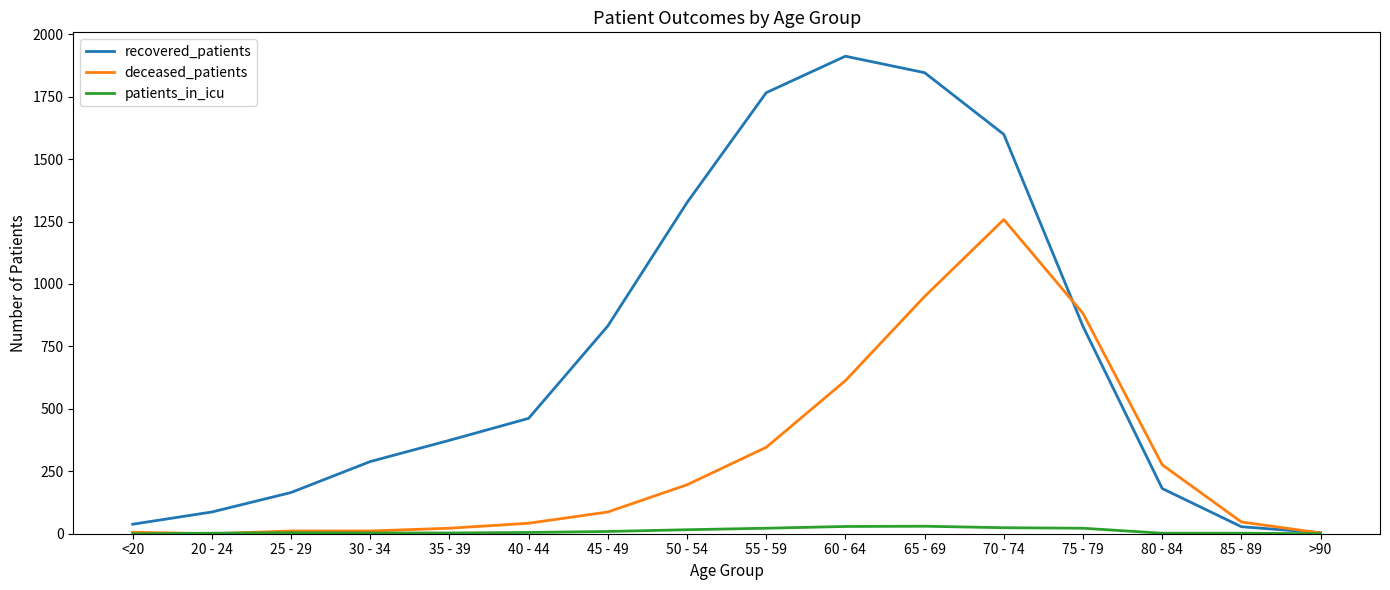

At which category is the sum across all series the highest?

70 - 74